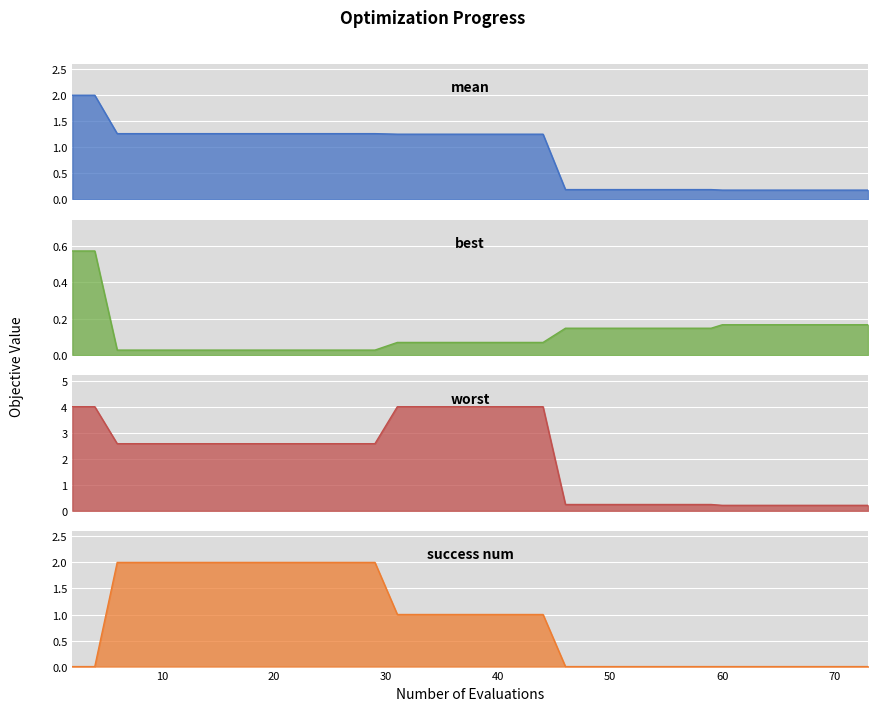

True or false: worst and best intersect in this chart.

False